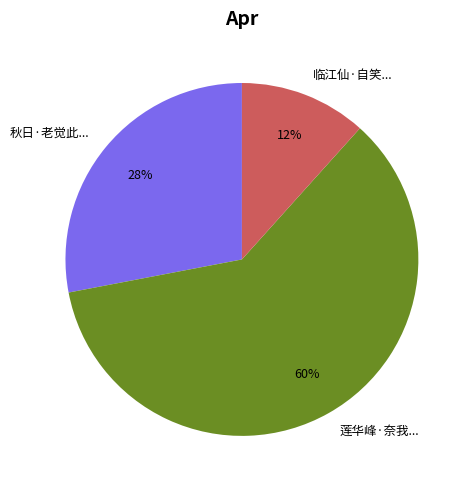

Is there a majority slice in this chart?

Yes